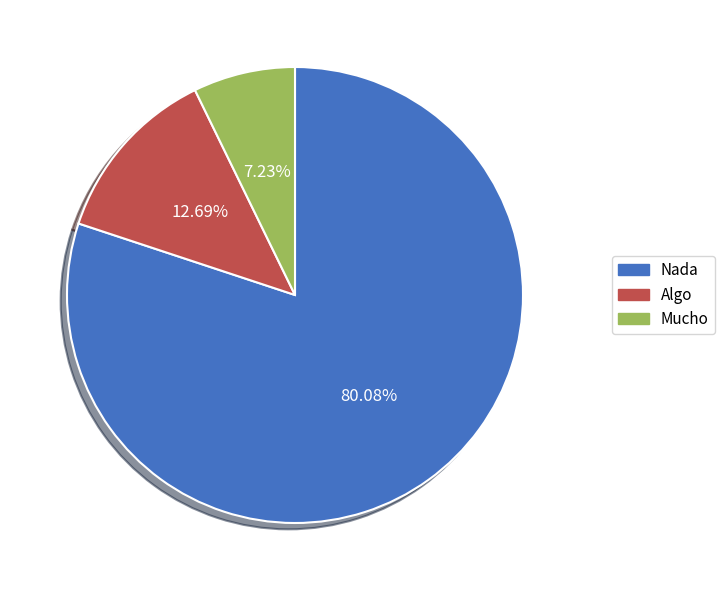

What is the total percentage of Algo and Mucho?

19.9%